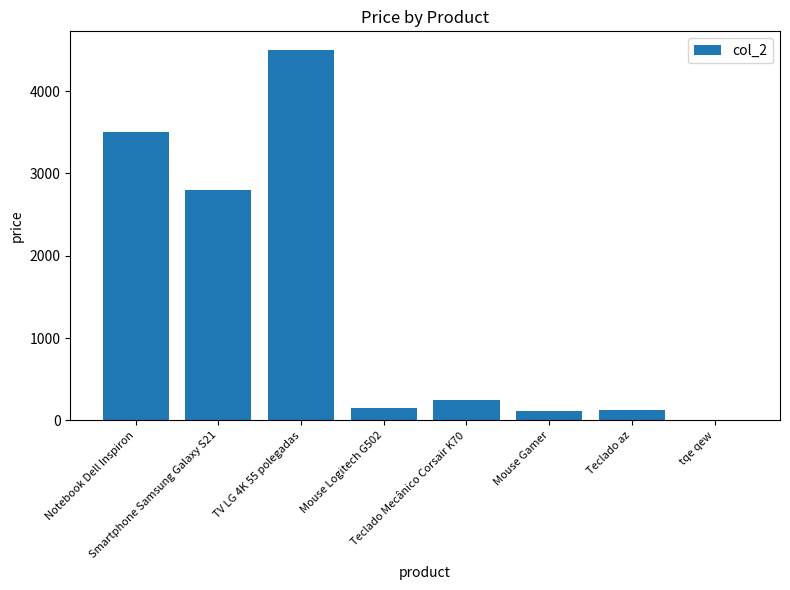

The chart shows a value of 3500.0 at Notebook Dell Inspiron. True or false?

True